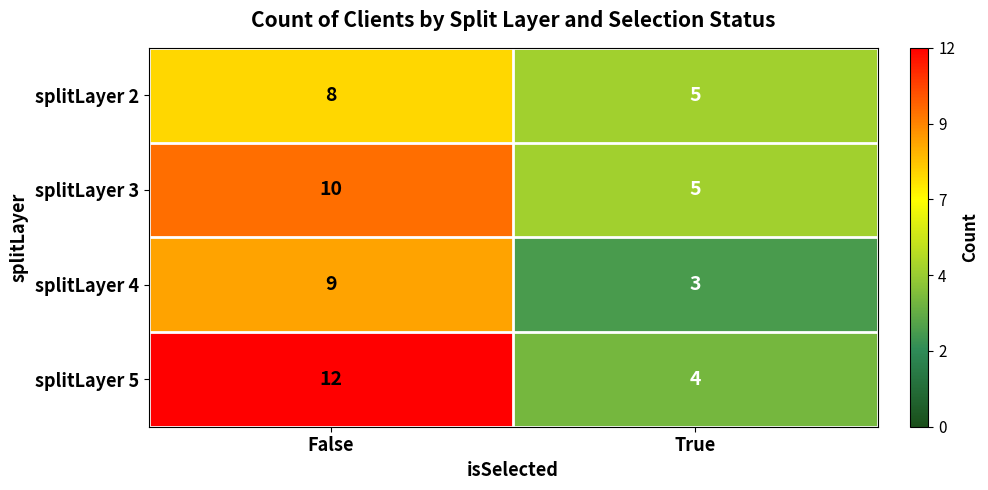

How many categories are shown in the chart?

2